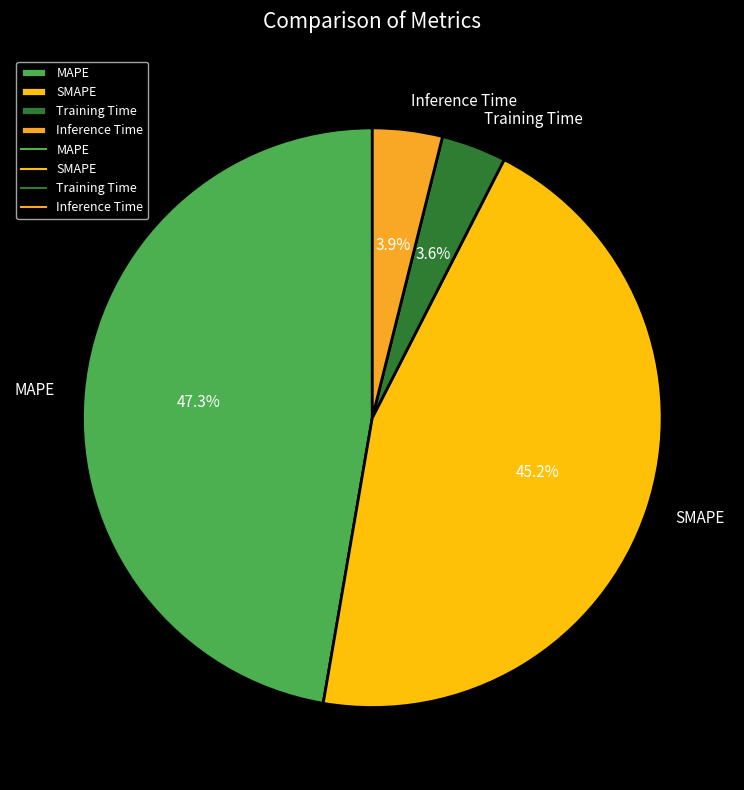

To the nearest percent, what portion does Training Time represent?

4%